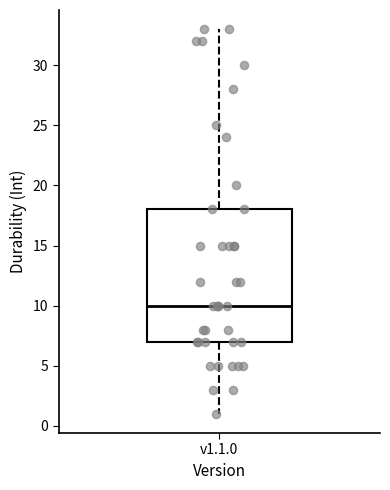

Transcribe this box plot: give where the median line is, the range the box spans, and where the two whiskers end, as read against the y-axis. The values are not printed on the chart, so give them approximately, as read against the axis.

median 10, box 7 to 18, whiskers 1 to 33